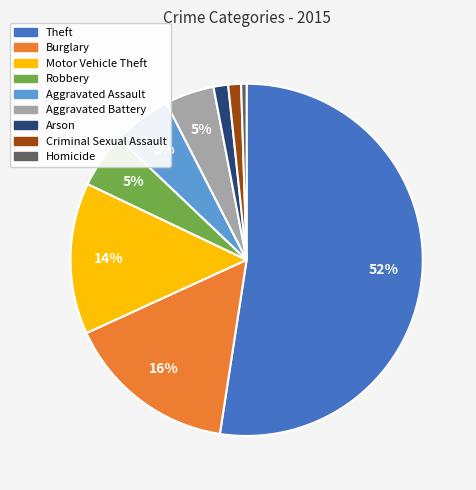

Between Arson and Aggravated Assault, which is larger?

Aggravated Assault